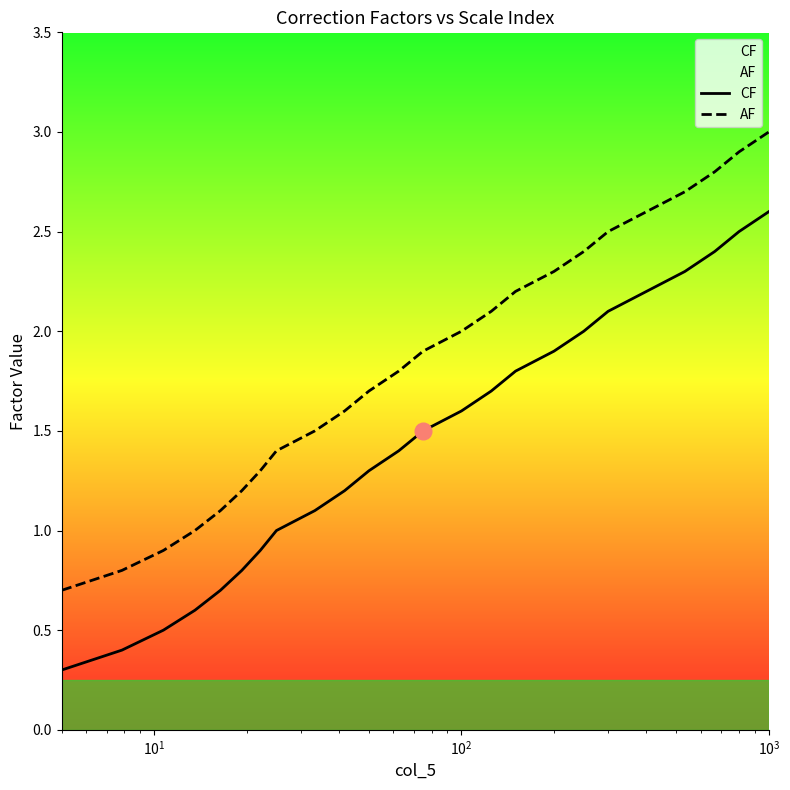

What is the smallest value displayed?

0.3